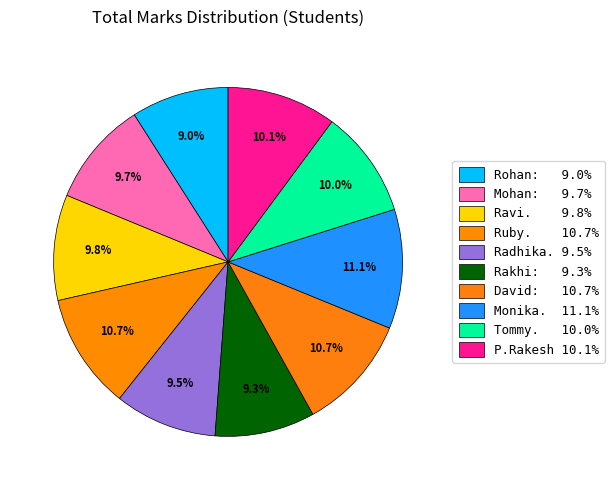

How many slices are in this pie chart?

10